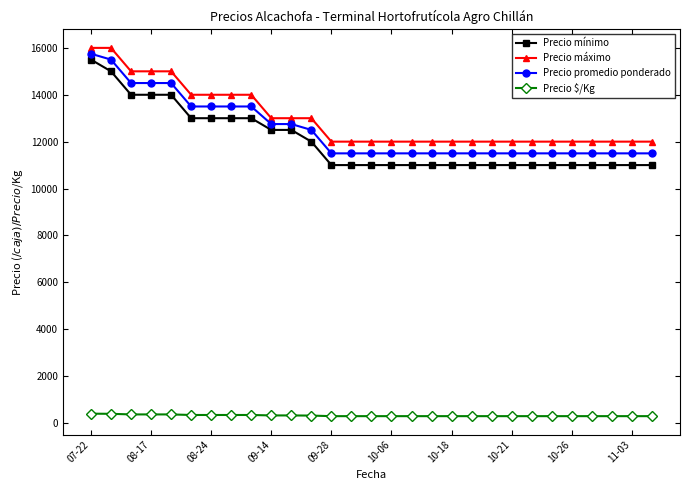

What is the average value of the Precio máximo series?

12966